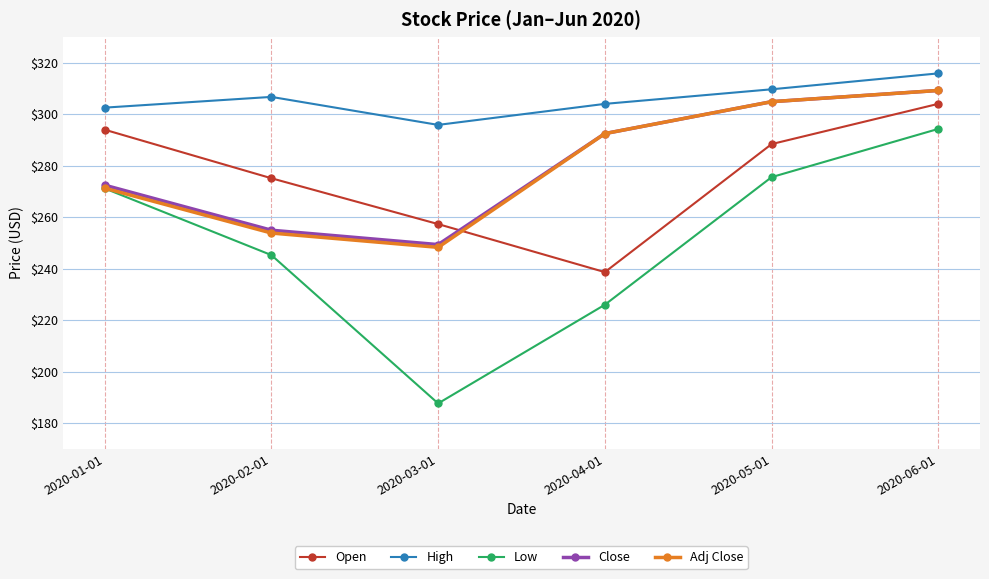

Reading right to left, what are all the values shown in this chart?

Open: 2020-06-01=304.0	2020-05-01=288.4	2020-04-01=238.7	2020-03-01=257.3	2020-02-01=275.1	2020-01-01=294.0
High: 2020-06-01=315.8	2020-05-01=309.7	2020-04-01=304.0	2020-03-01=295.8	2020-02-01=306.7	2020-01-01=302.5
Low: 2020-06-01=294.3	2020-05-01=275.6	2020-04-01=226.0	2020-03-01=187.7	2020-02-01=245.3	2020-01-01=271.2
Close: 2020-06-01=309.2	2020-05-01=304.9	2020-04-01=292.5	2020-03-01=249.4	2020-02-01=255.0	2020-01-01=272.5
Adj Close: 2020-06-01=309.2	2020-05-01=304.9	2020-04-01=292.5	2020-03-01=248.3	2020-02-01=253.9	2020-01-01=271.3